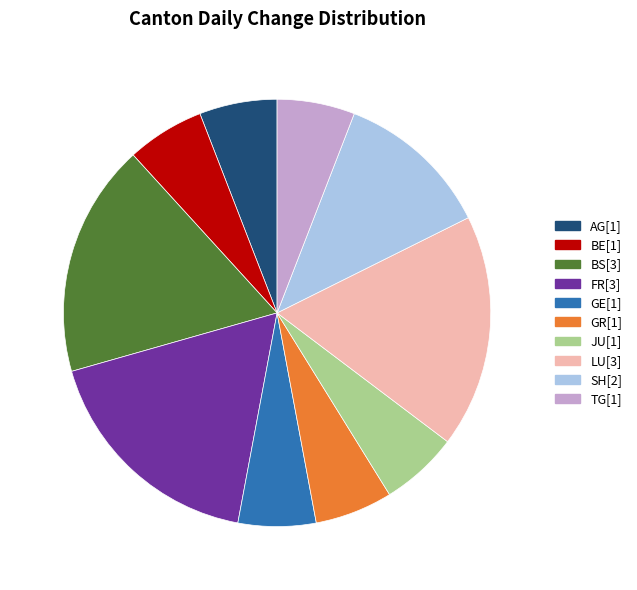

Does any single category account for the majority?

No